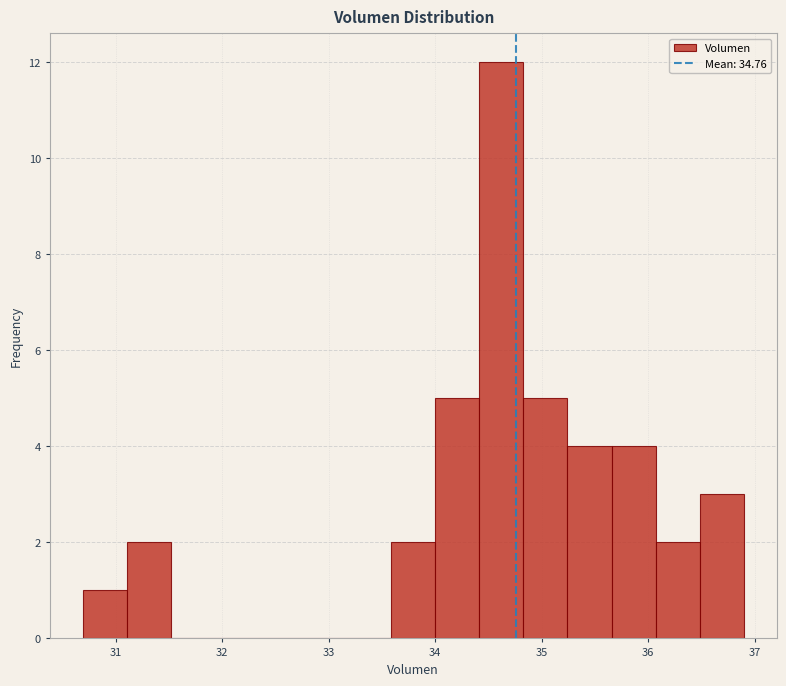

Reading left to right, transcribe this chart: for each bar, give the range it covers on the x-axis and its height. Neither the bar edges nor the heights are printed on the chart, so give them approximately, as read against the axes.

30.7 to 31.1: 1
31.1 to 31.5: 2
31.5 to 31.9: 0
31.9 to 32.3: 0
32.3 to 32.8: 0
32.8 to 33.2: 0
33.2 to 33.6: 0
33.6 to 34.0: 2
34.0 to 34.4: 5
34.4 to 34.8: 12
34.8 to 35.2: 5
35.2 to 35.7: 4
35.7 to 36.1: 4
36.1 to 36.5: 2
36.5 to 36.9: 3